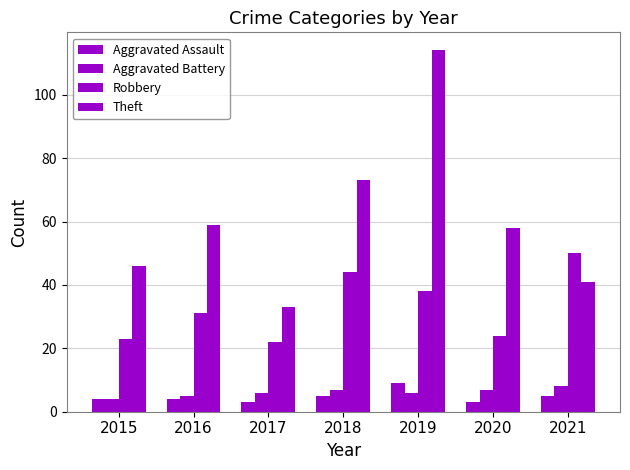

What is the difference between the maximum and minimum values in the Aggravated Battery series?

4